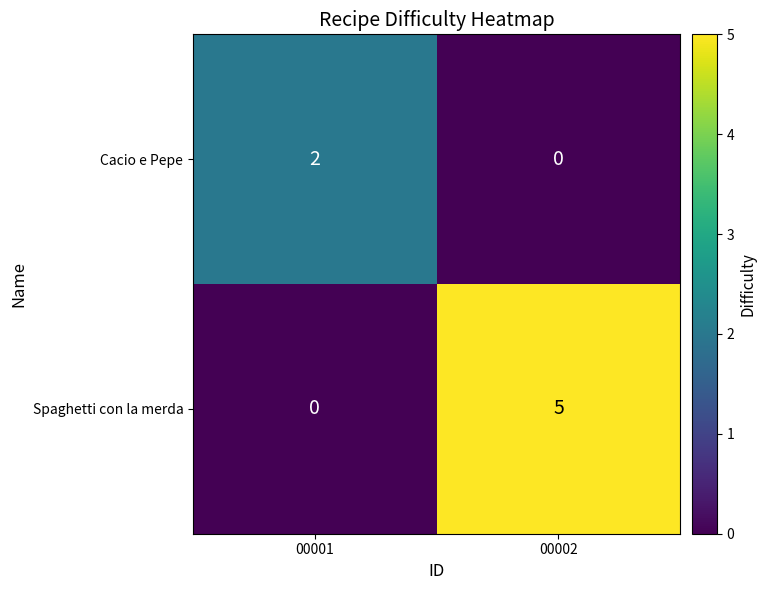

Is it true that Spaghetti con la merda equals 8 at 00002?

False